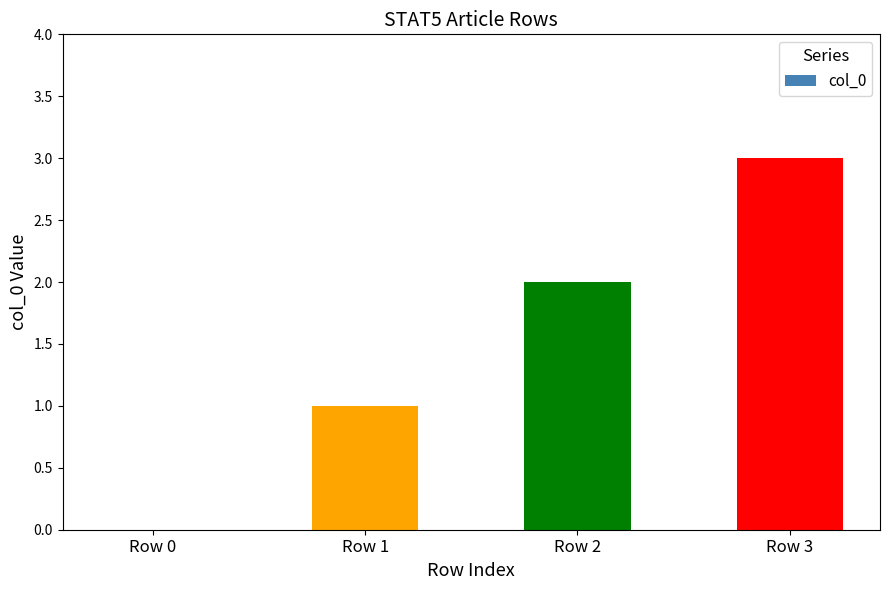

What is the ratio of the value at Row 3 to the value at Row 1?

3.0